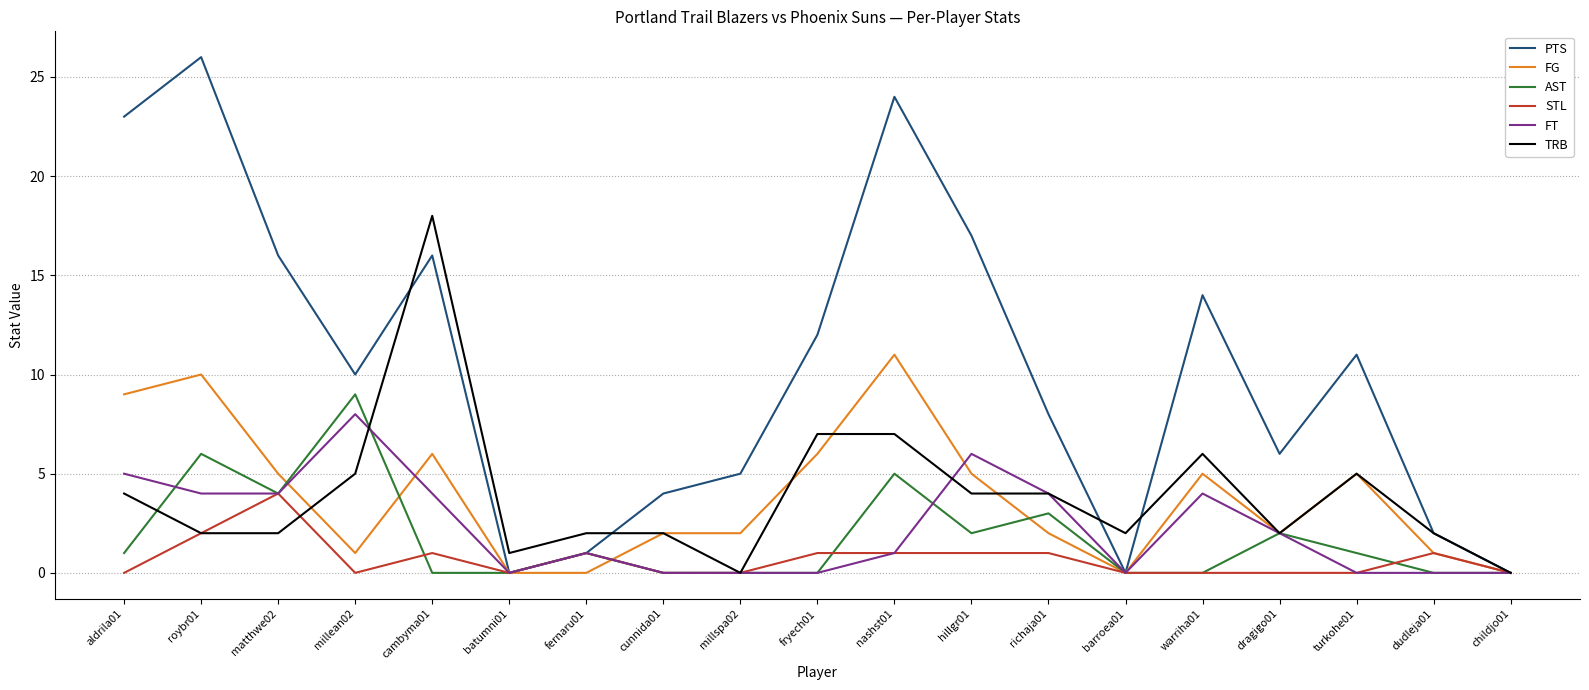

The FT series shows 5 at turkohe01. True or false?

False